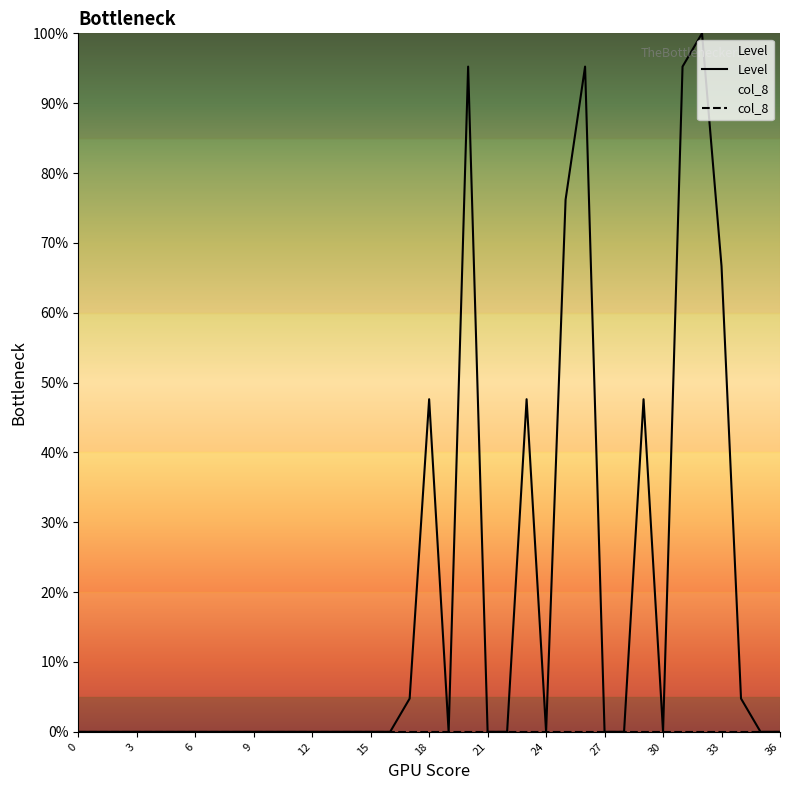

At which category does the data reach its first local valley?

19